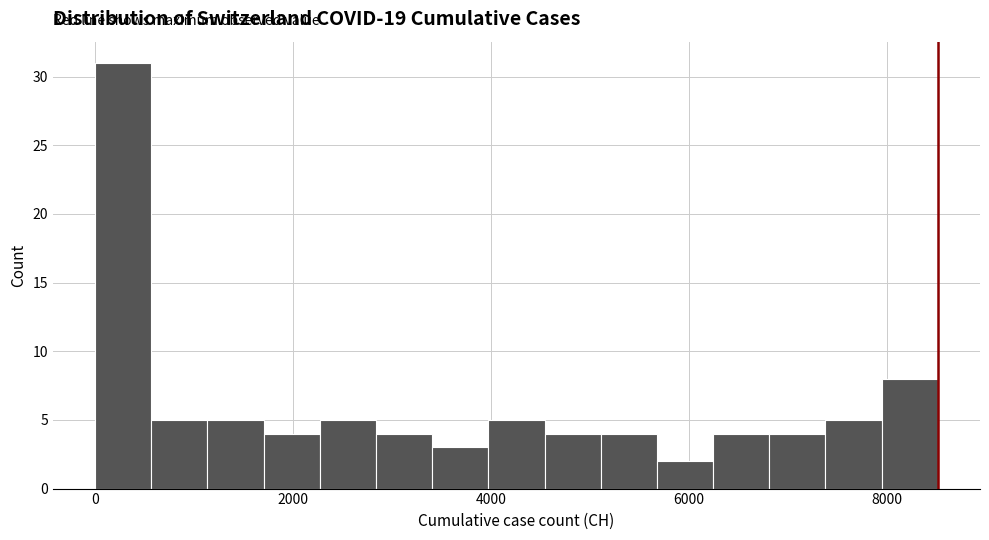

Read against the x-axis, roughly where is the centre of the tallest bar?

200